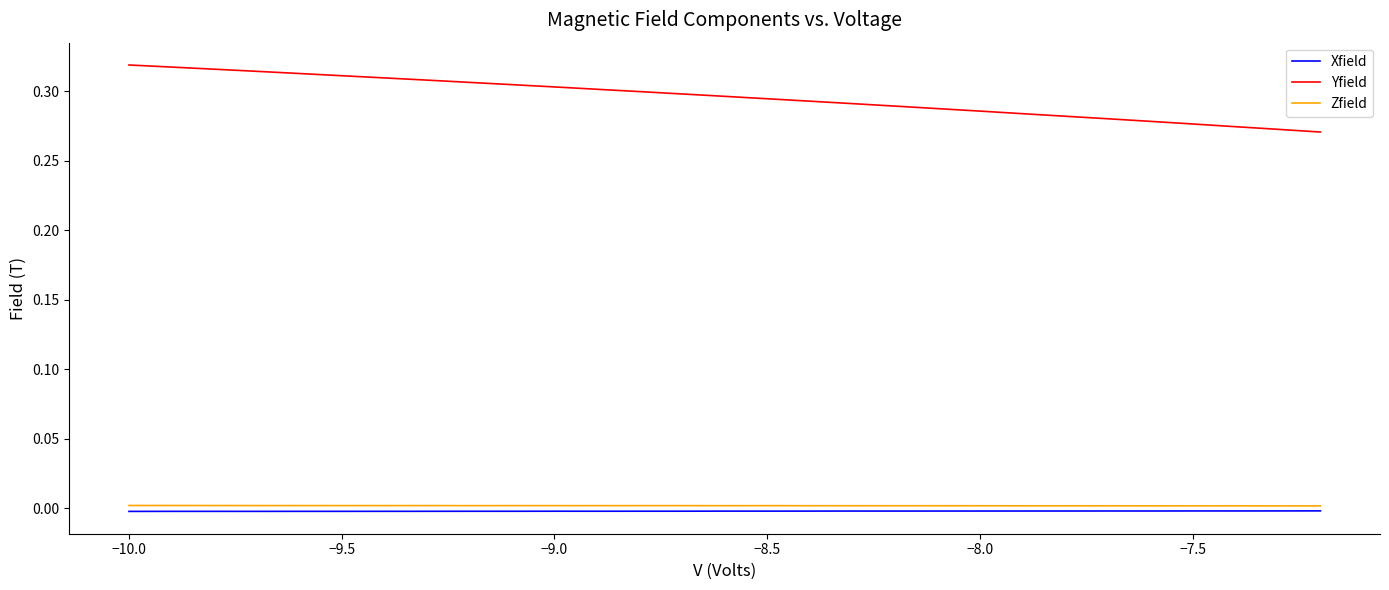

True or false: Zfield and Yfield cross at least once.

False